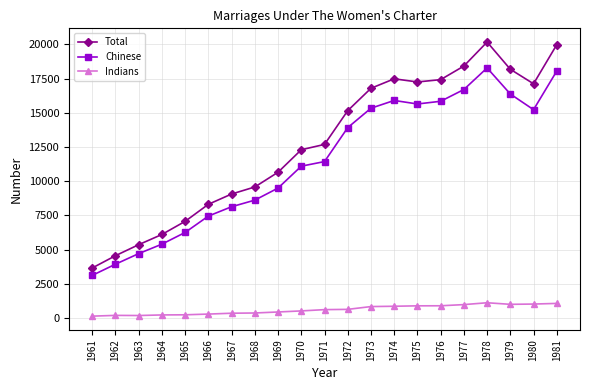

The value of Total at 1962 is 1845. True or false?

False